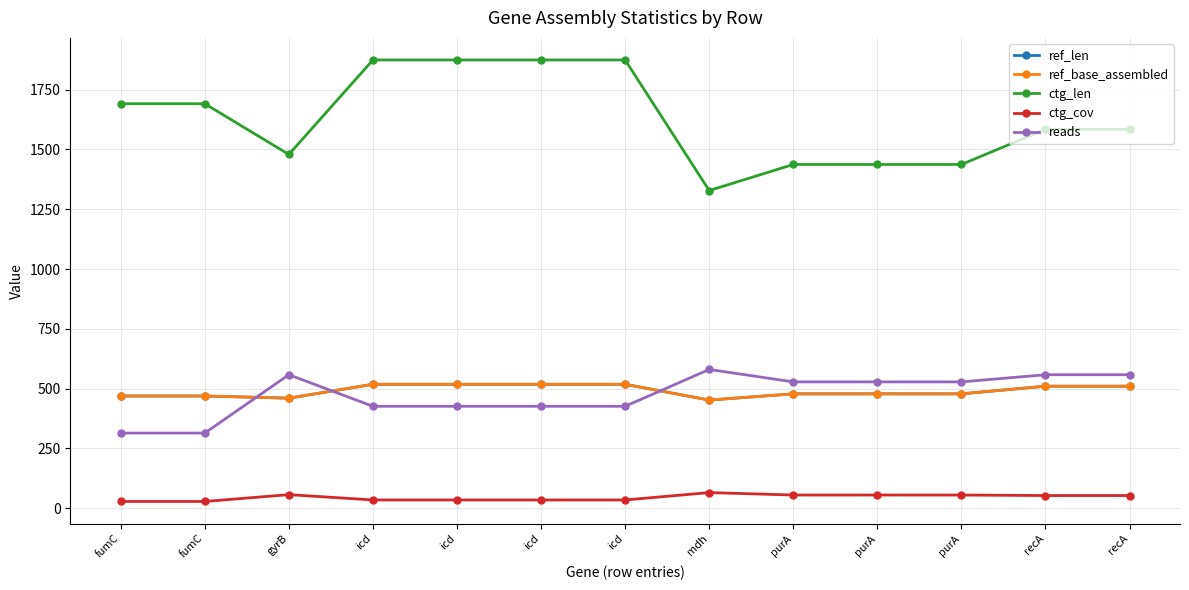

What is the label of the 9th point from the left?

purA